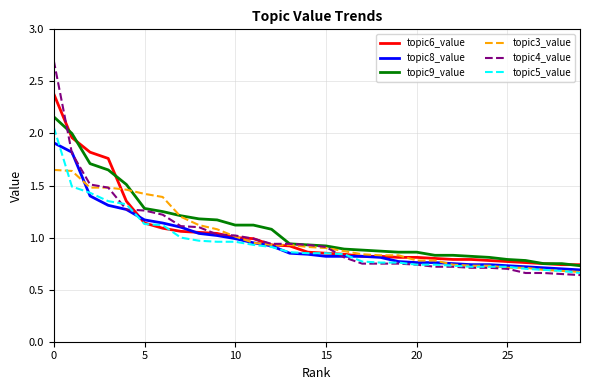

Does the chart have visible grid lines?

Yes